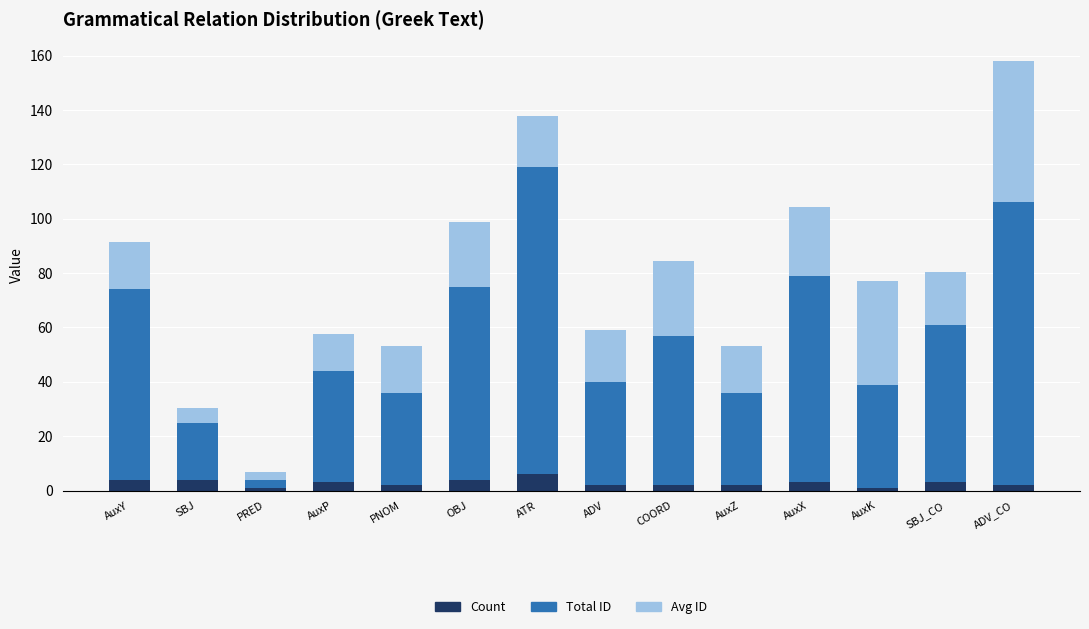

The value of Count at AuxZ is 2.0. True or false?

True